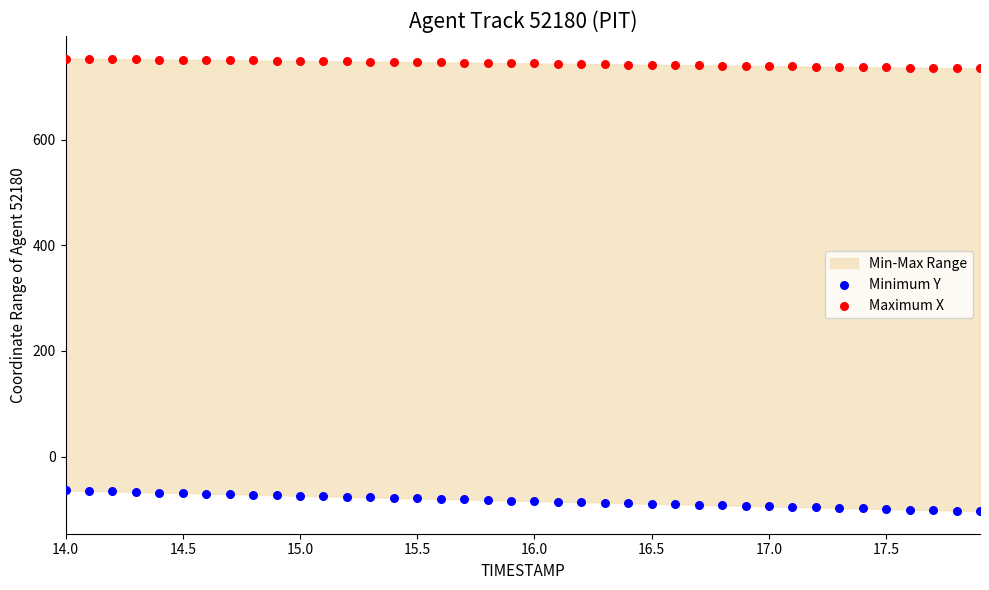

Across all data points, what is the range of Y values (max minus min)?

855.9